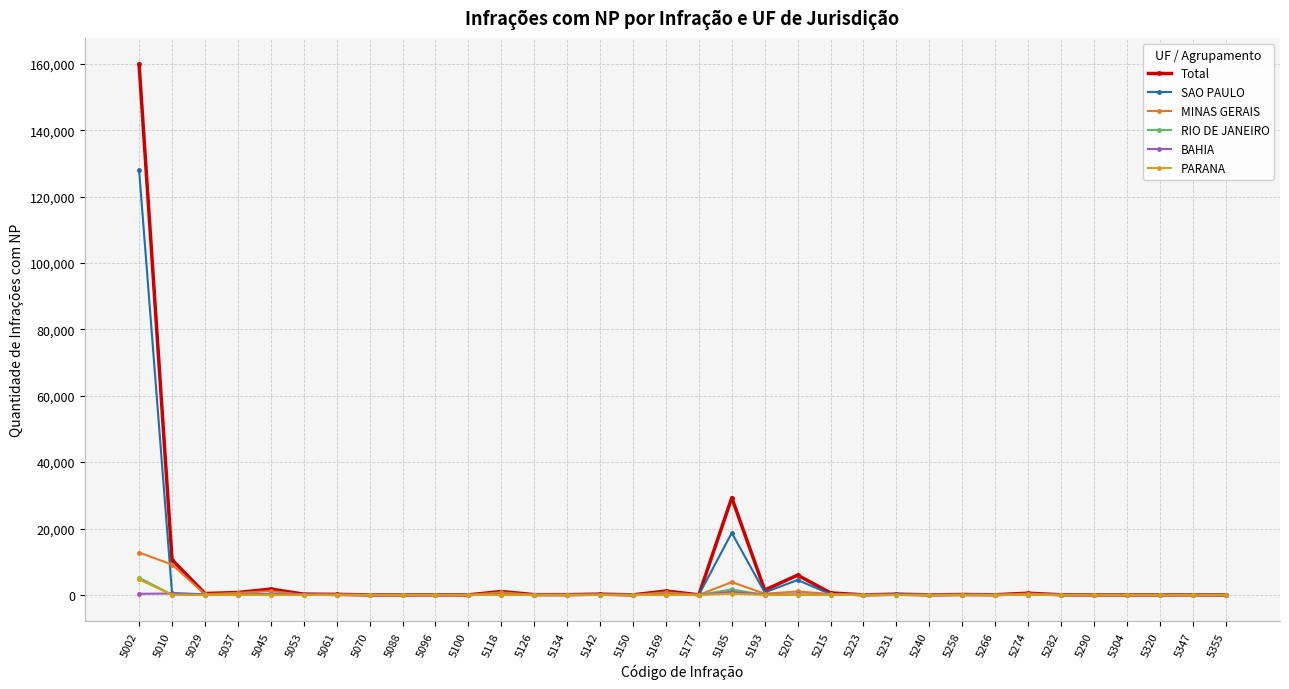

What is the difference between the second highest and minimum values in the RIO DE JANEIRO series?

1640